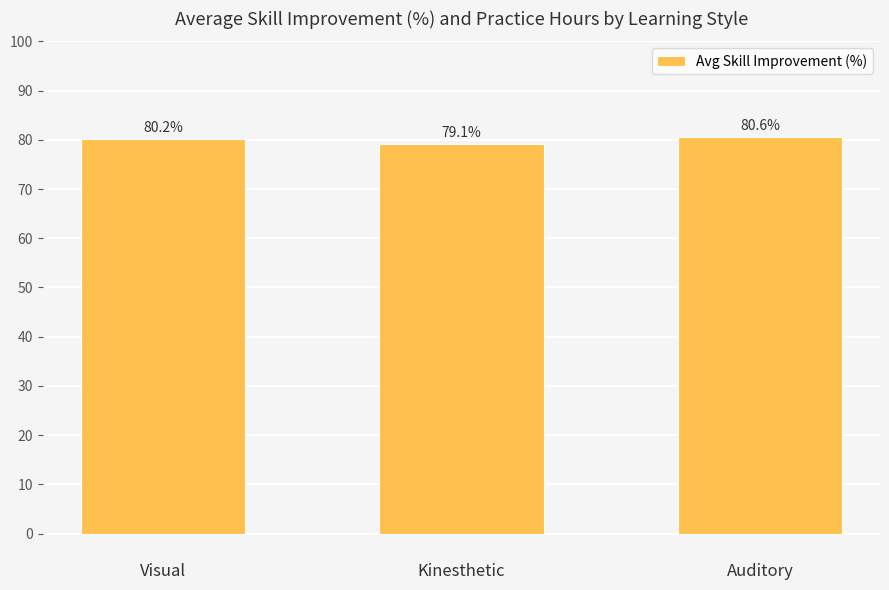

At which label does the data first exceed 80?

Visual